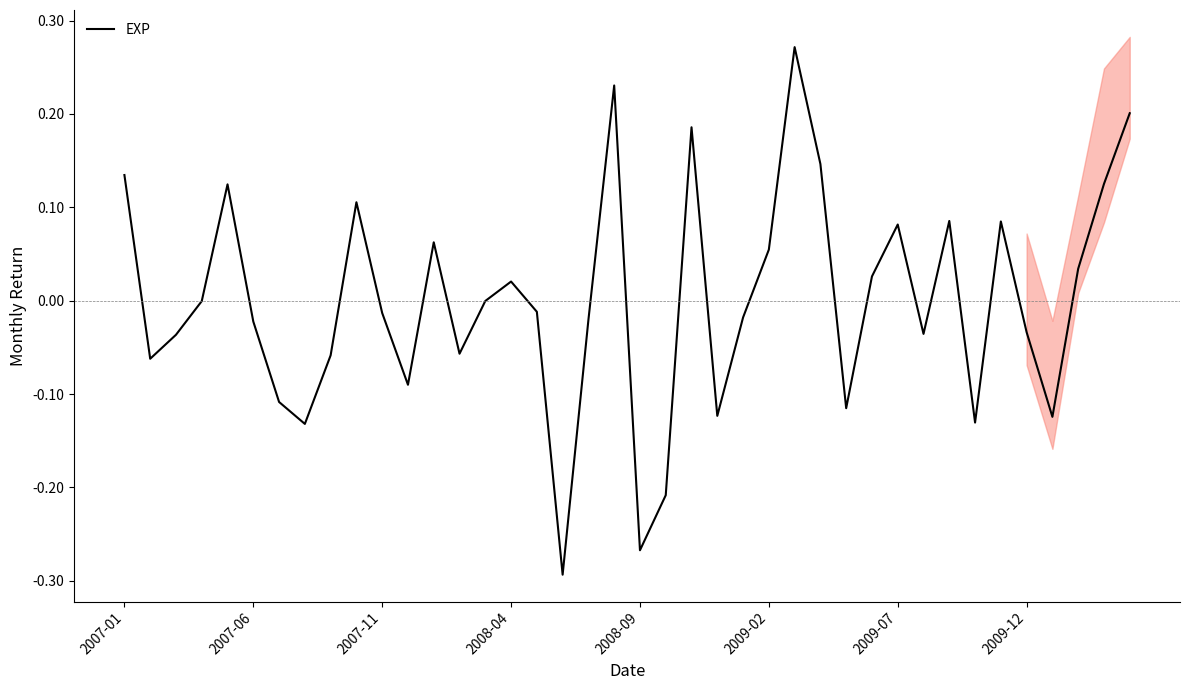

Where does the data first go above 0?

2007-01